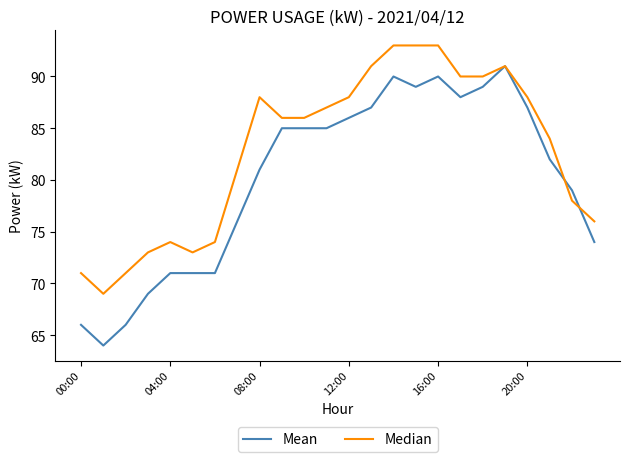

Which series has the largest total across all categories?

Median